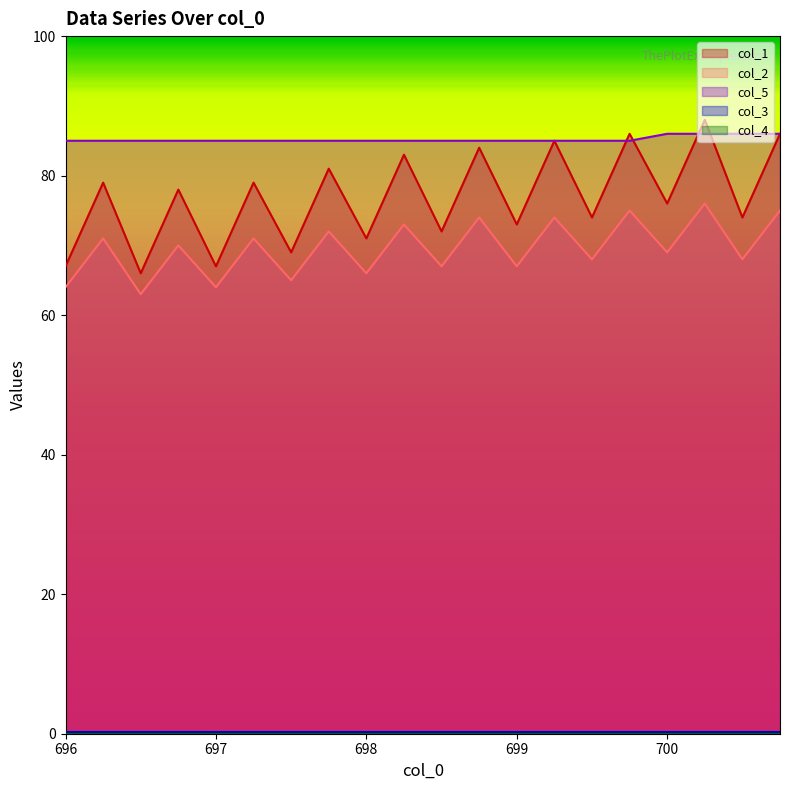

What value does the col_5 series have at 700.0?

86